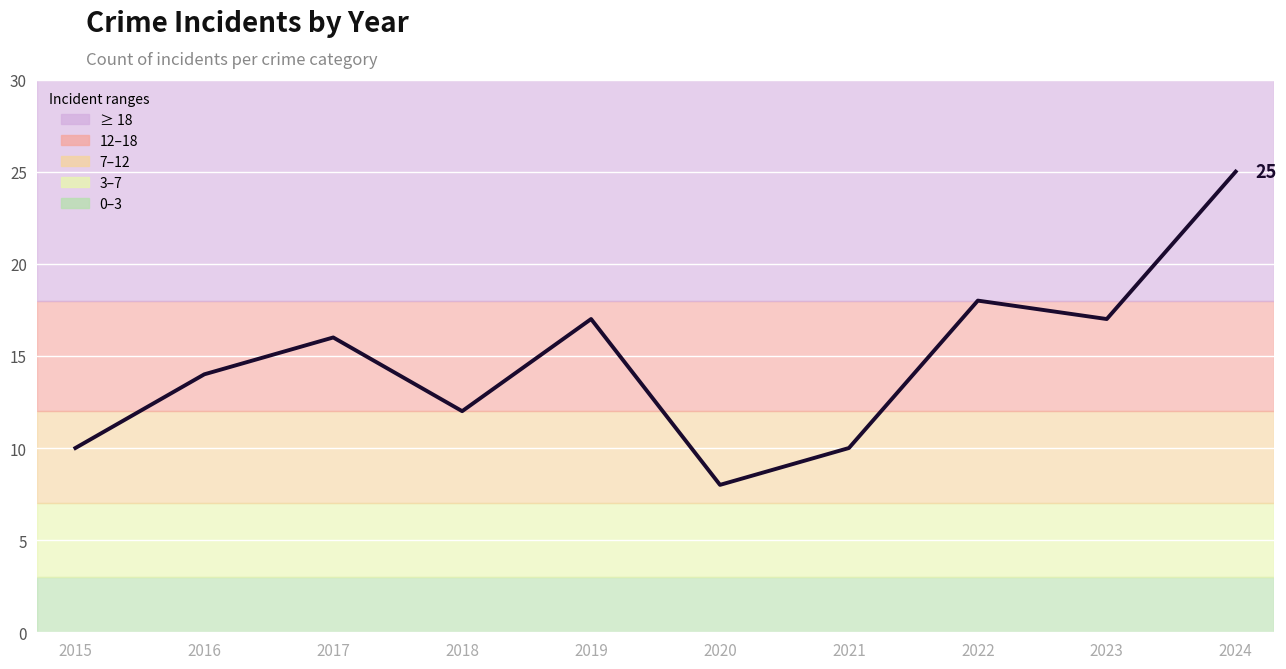

Is this an area chart (filled region under the line)?

No